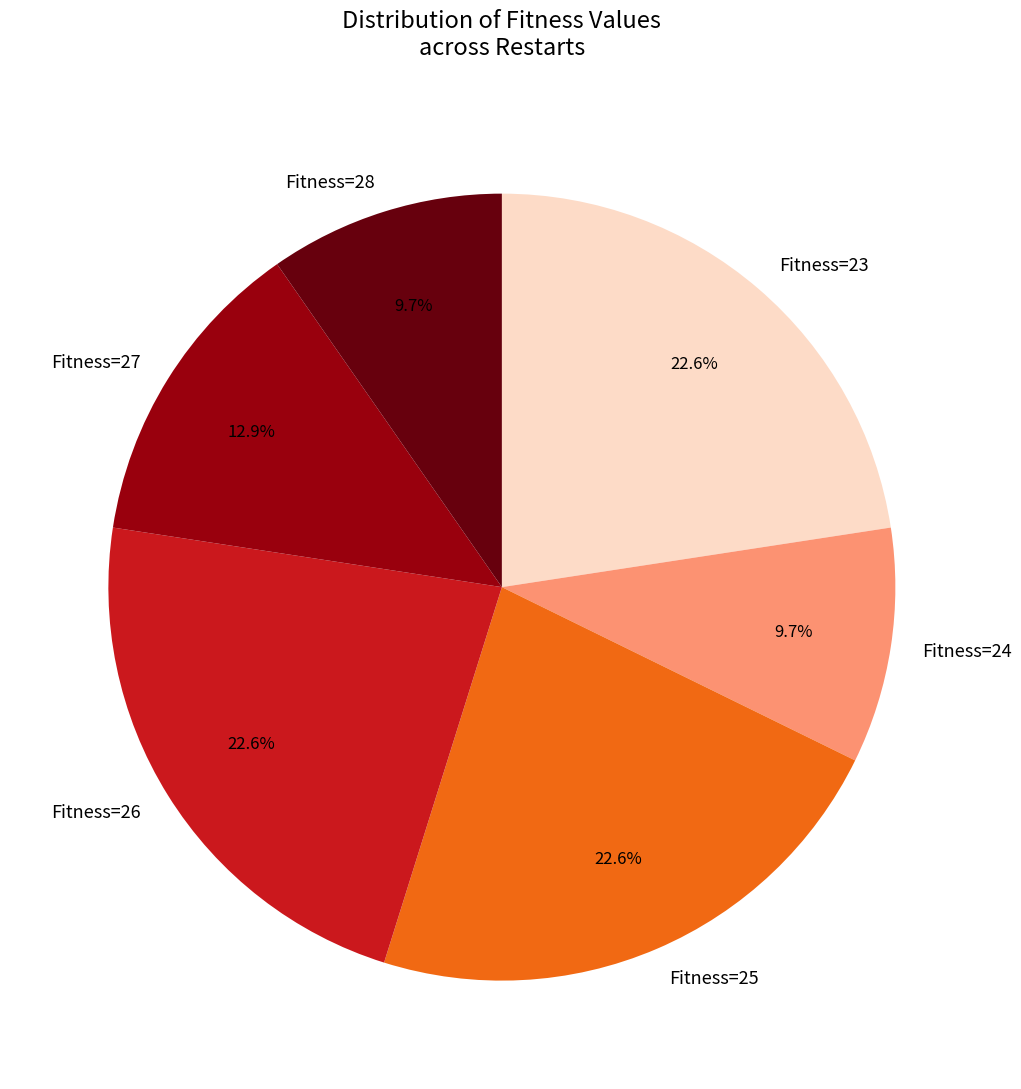

Count the number of slices in the pie.

6